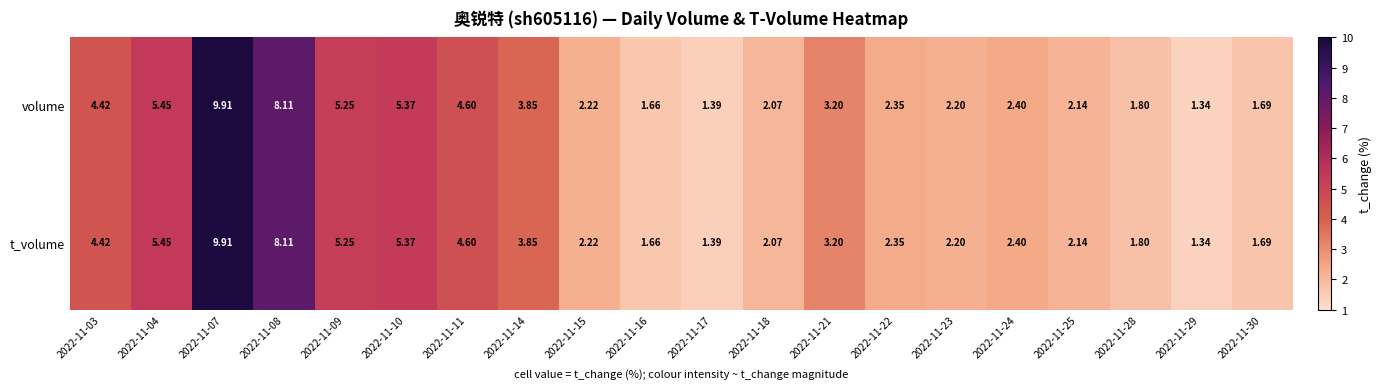

Is the value of t_volume at 2022-11-28 greater than the value of volume at 2022-11-25?

No